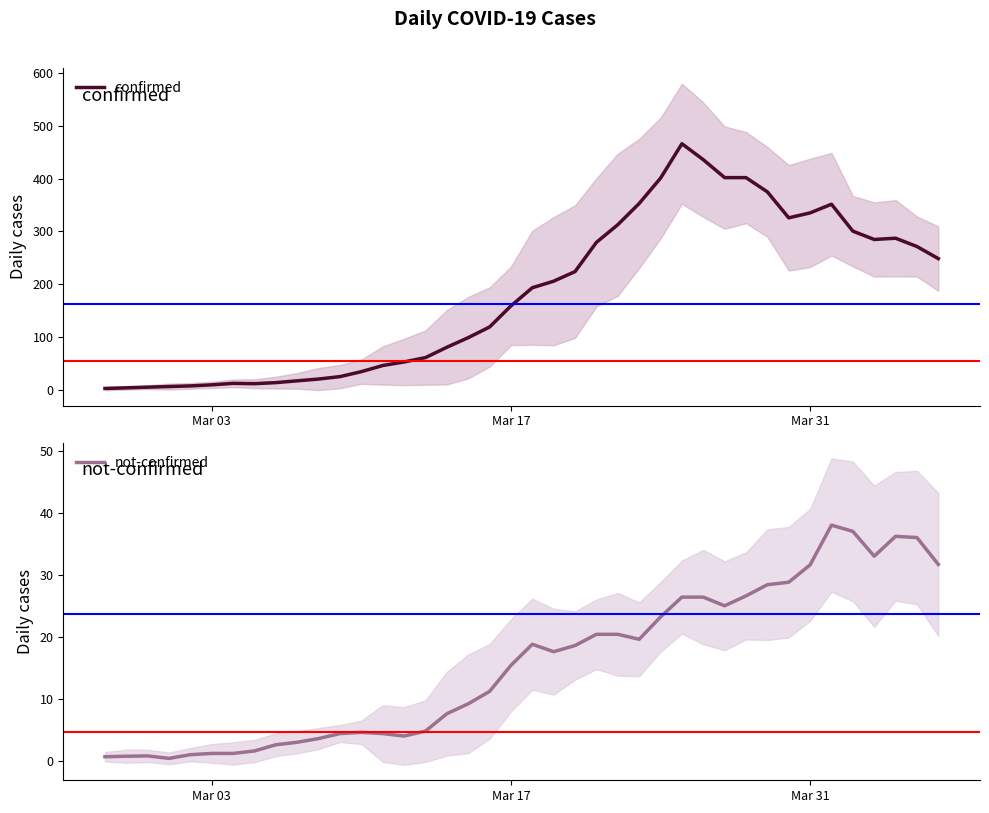

What is the maximum value for not-confirmed?

38.0